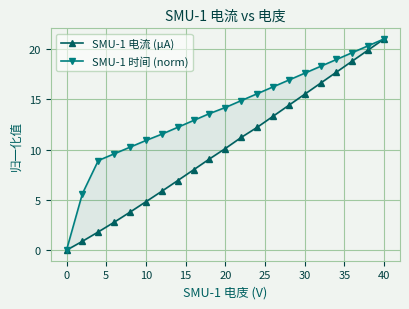

What is the greatest value displayed?

21.0